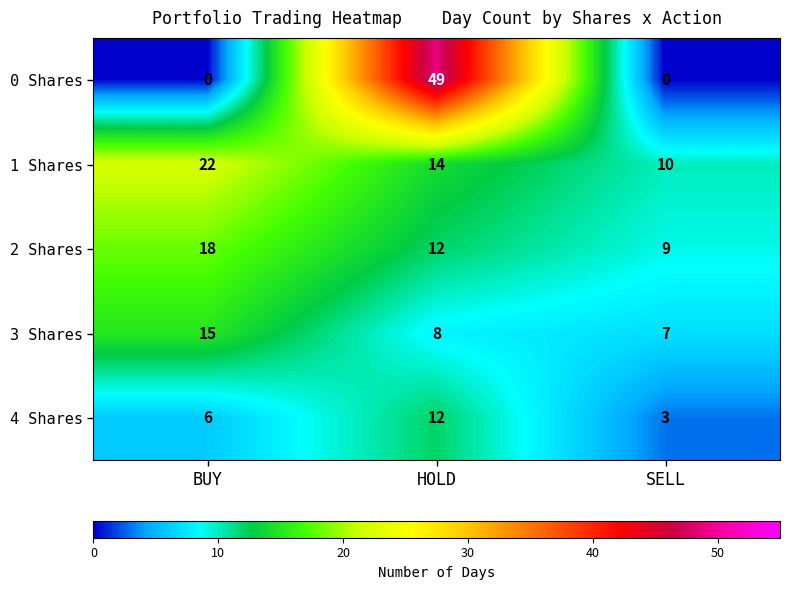

Which series has the largest total across all categories?

0 Shares